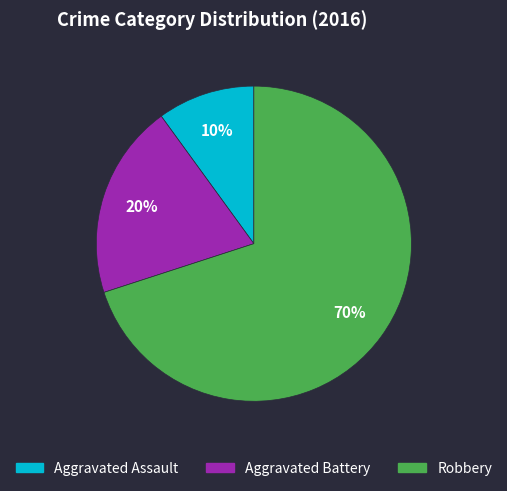

Which category has the biggest portion of the pie?

Robbery